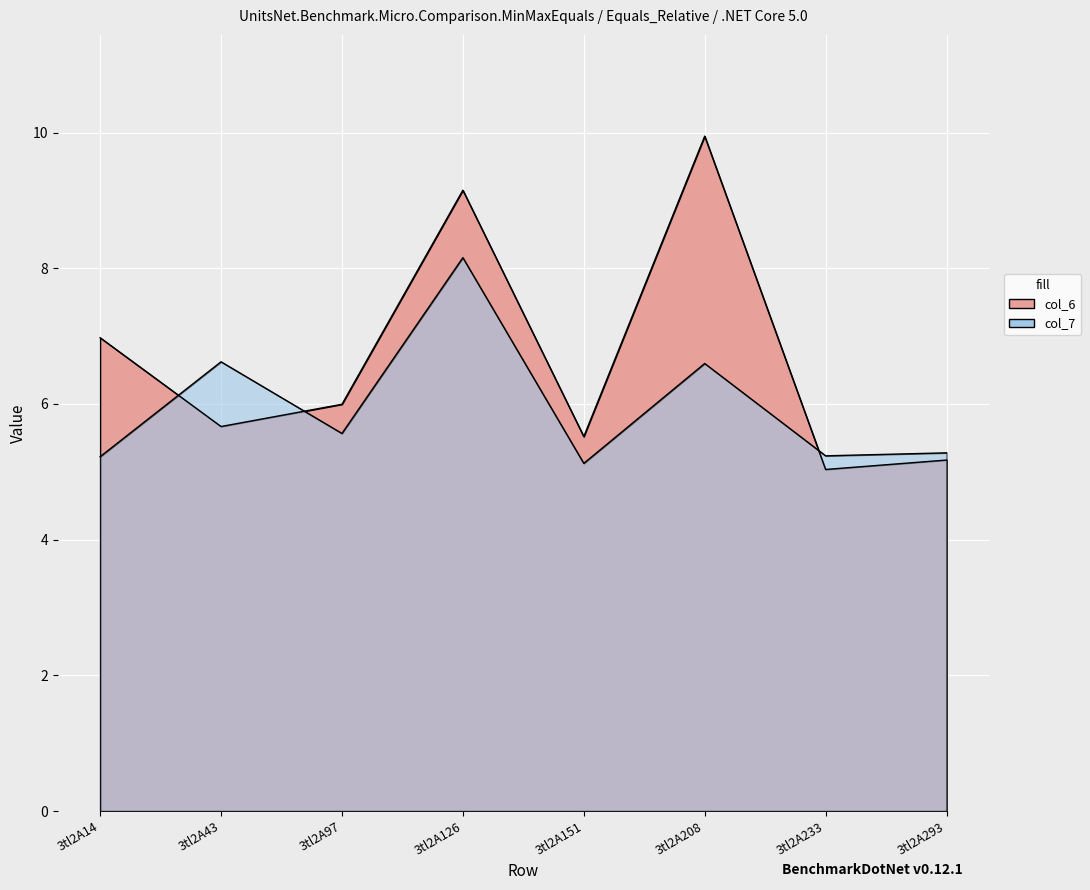

Reading left to right, list all the values displayed in this chart.

col_6: 3tl2A14=7.0	3tl2A43=5.7	3tl2A97=6.0	3tl2A126=9.2	3tl2A151=5.5	3tl2A208=9.9	3tl2A233=5.0	3tl2A293=5.2
col_7: 3tl2A14=5.2	3tl2A43=6.6	3tl2A97=5.6	3tl2A126=8.2	3tl2A151=5.1	3tl2A208=6.6	3tl2A233=5.2	3tl2A293=5.3